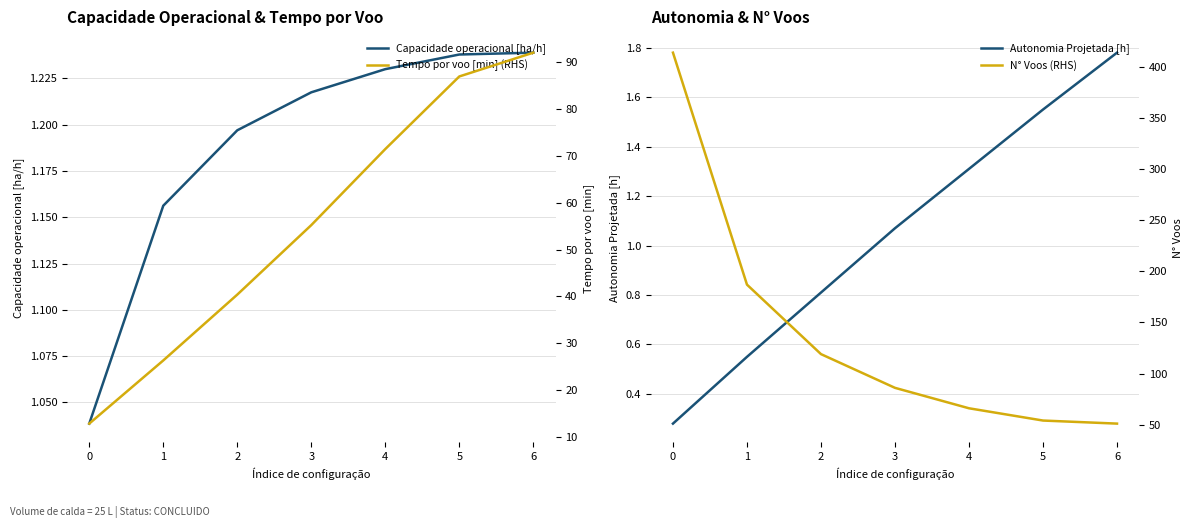

Reading left to right, extract all data points from this chart.

Capacidade operacional [ha/h]: 1.0	1.2	1.2	1.2	1.2	1.2	1.2
Autonomia Projetada [h]: 0.3	0.6	0.8	1.1	1.3	1.6	1.8
Tempo por voo [min] (RHS): 12.9	26.3	40.4	55.2	71.5	86.9	92.0
N° Voos (RHS): 414.0	187.0	119.0	86.0	66.0	54.0	51.0